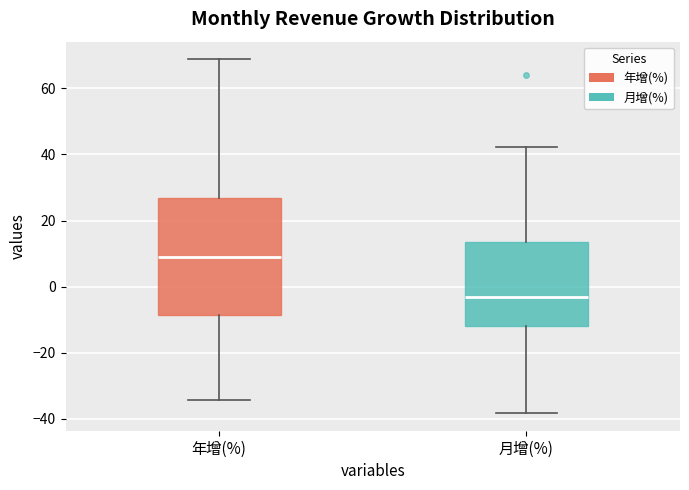

Reading left to right, transcribe this box plot: for each box, give where its median line is, the range the box spans, and where its two whiskers end, as read against the y-axis. The values are not printed on the chart, so give them approximately, as read against the axis.

年增(%): median 10, box -8 to 26, whiskers -34 to 68
月增(%): median -4, box -12 to 14, whiskers -38 to 42